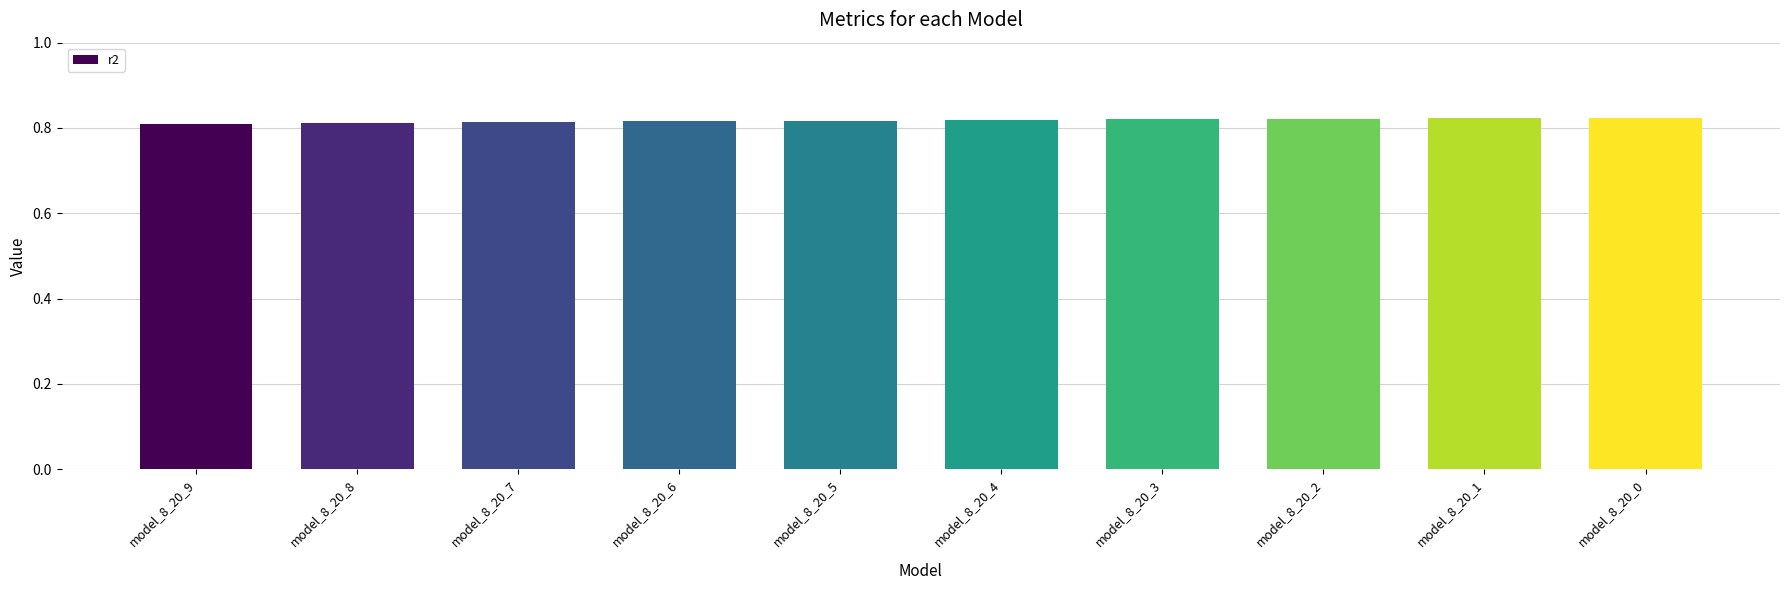

How many values are between 0 and 1?

10